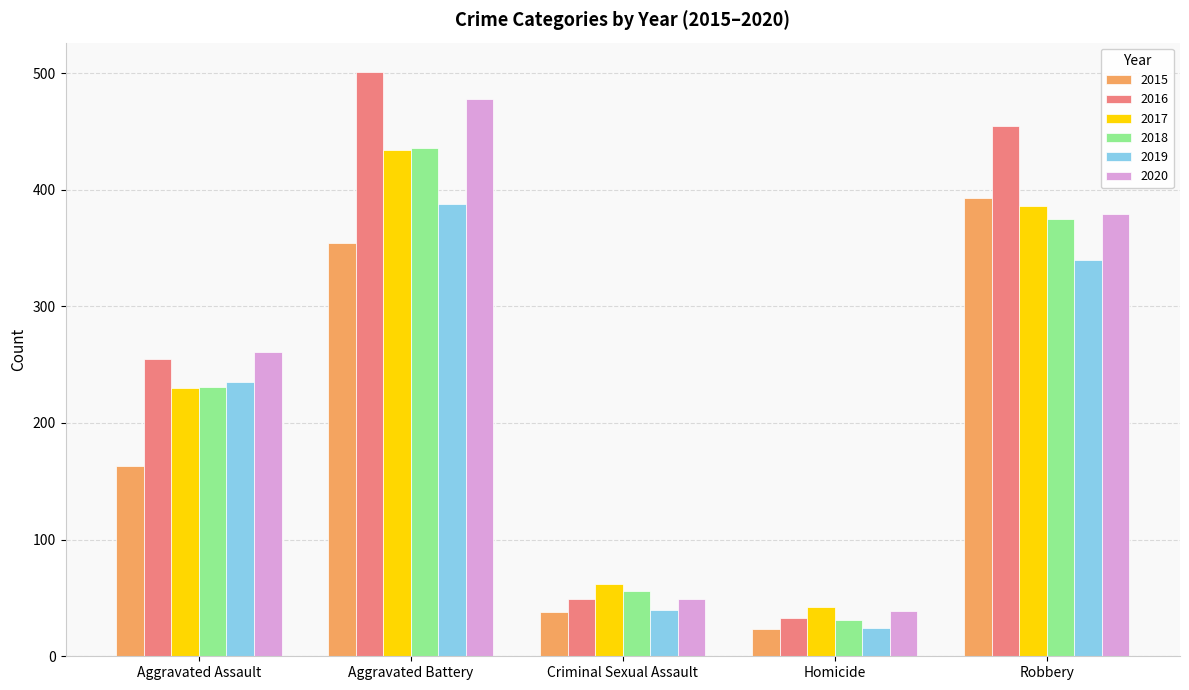

Which category has the lowest value across all series?

Homicide